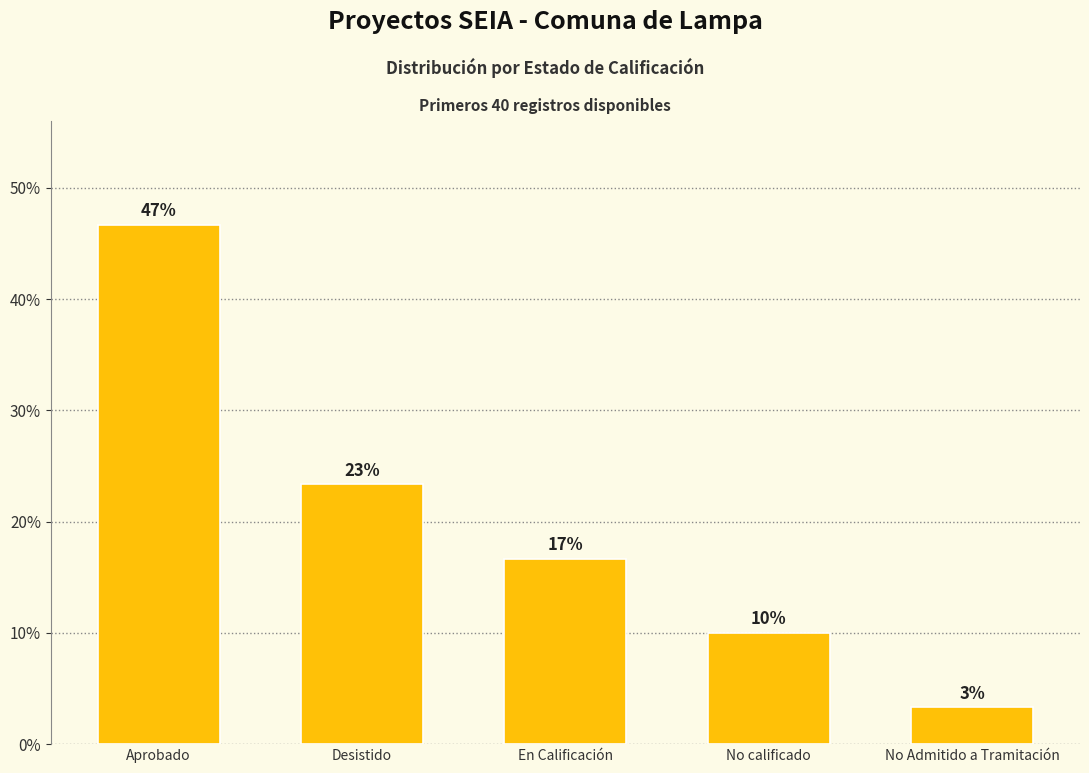

What is the difference between the maximum and second lowest values?

36.7